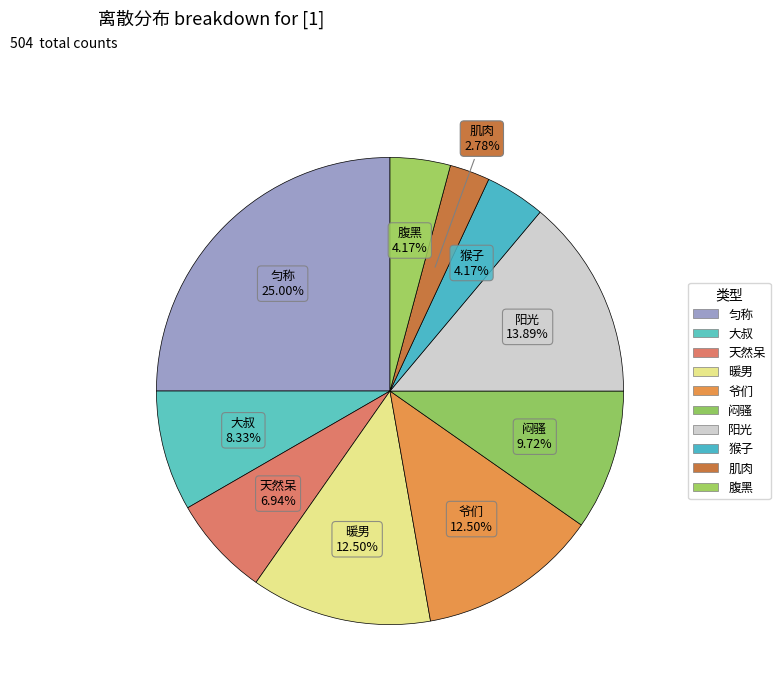

What percentage is NOT represented by 阳光?

86.1%